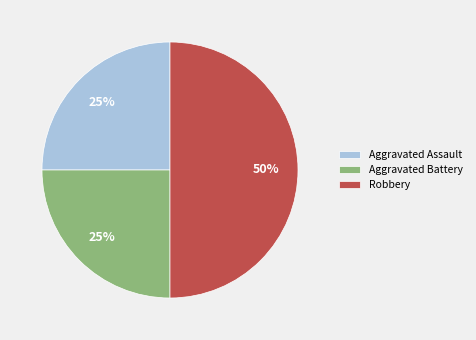

What percentage is the Aggravated Assault slice, to the nearest percent?

25%